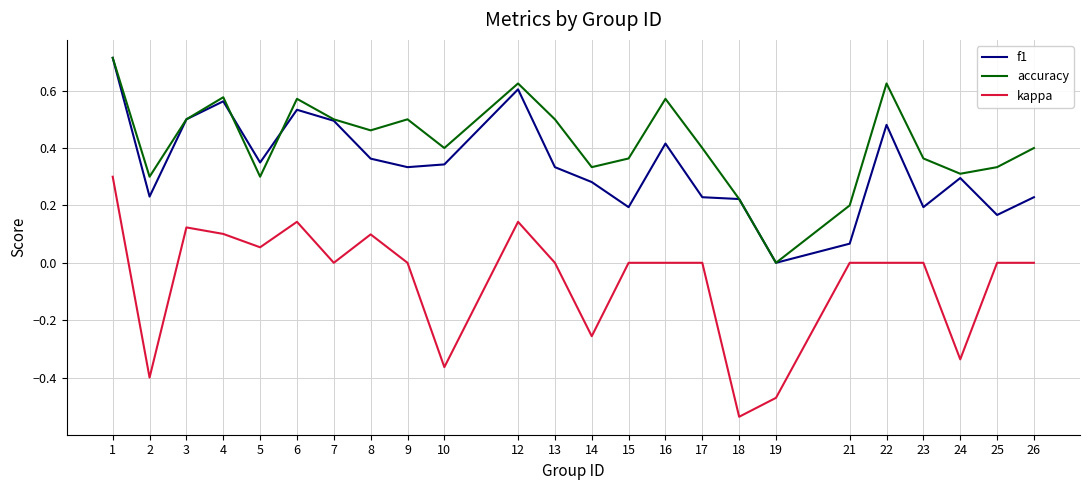

Which category has the lowest value in the f1 series?

19